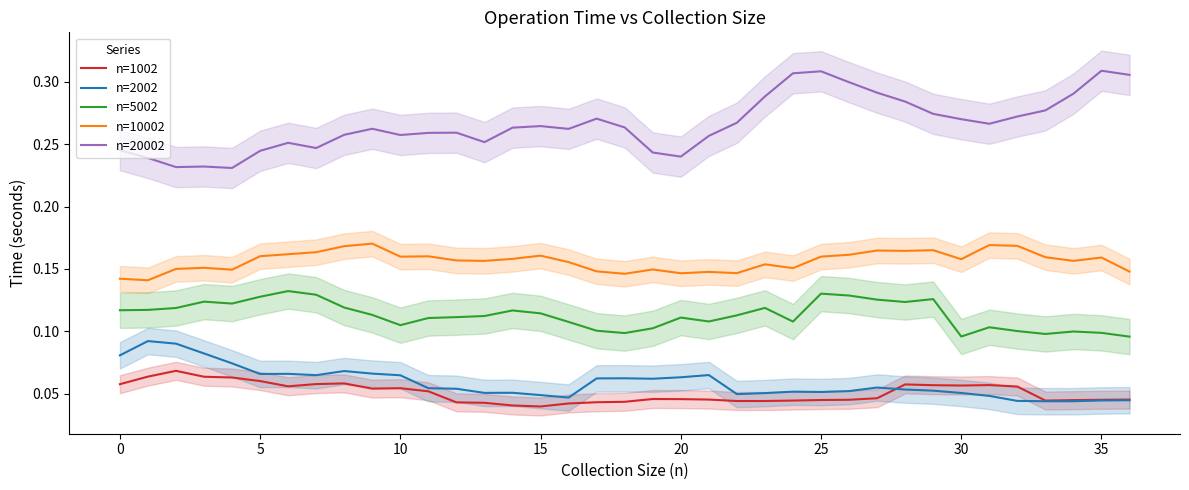

Does the chart display data point markers on the line(s)?

No